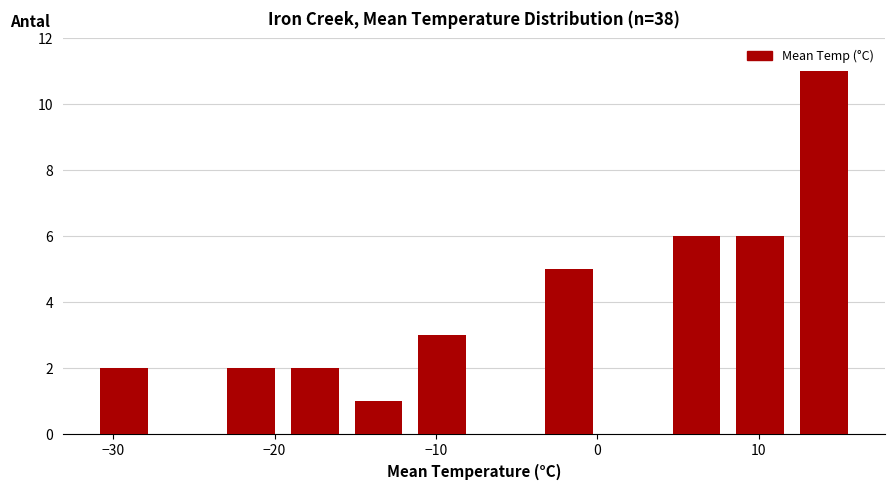

Read against the x-axis, roughly where is the centre of the tallest bar?

14